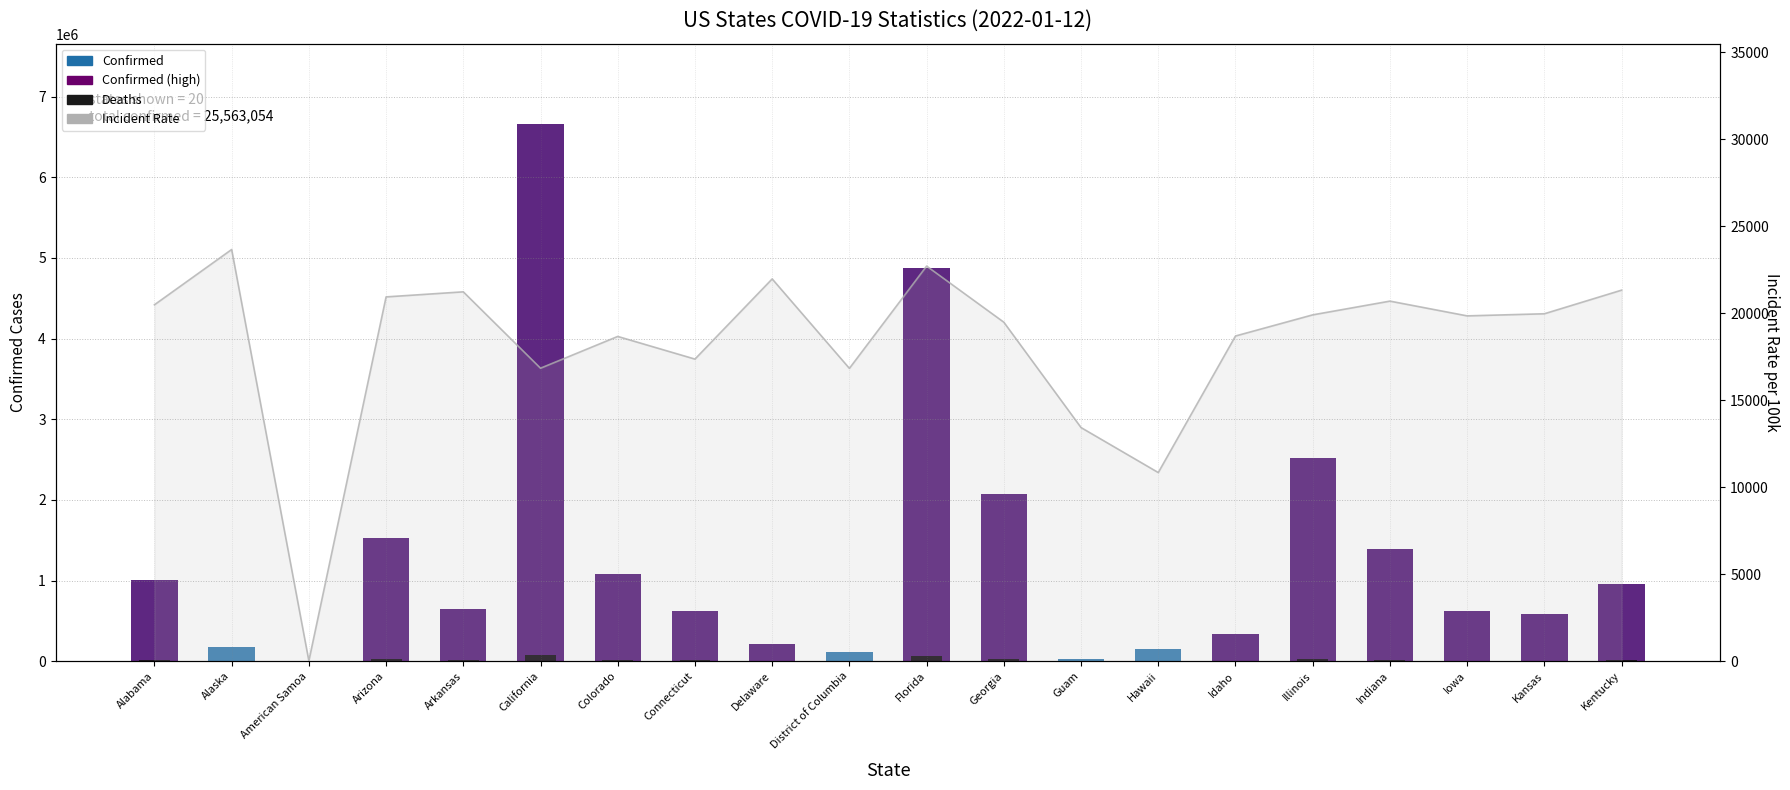

What is the difference between the second highest and second lowest values in the Incident Rate series?

11870.1